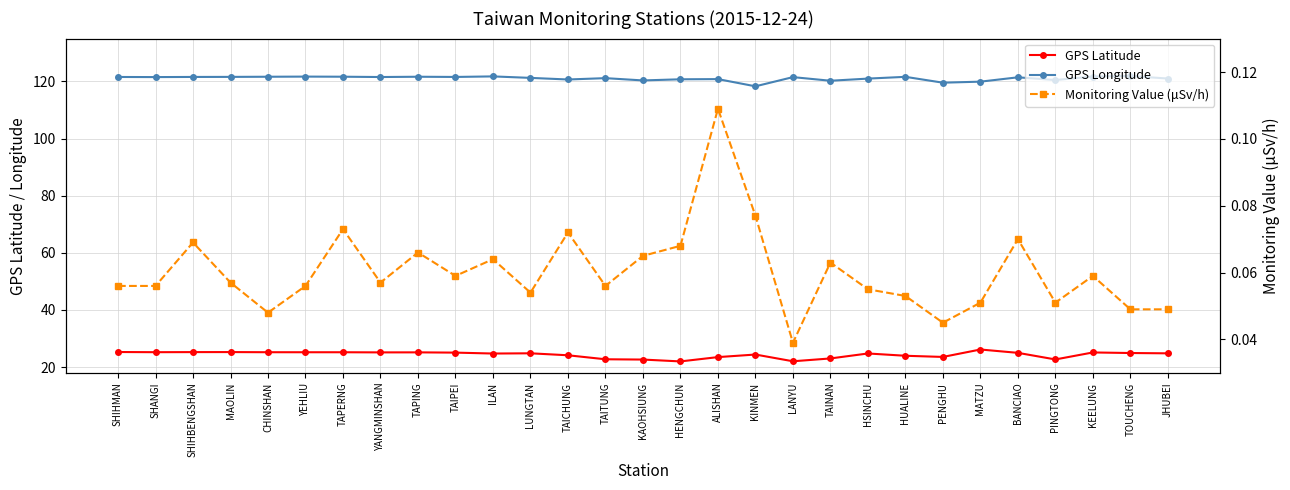

What is the maximum value shown in the chart?

121.9